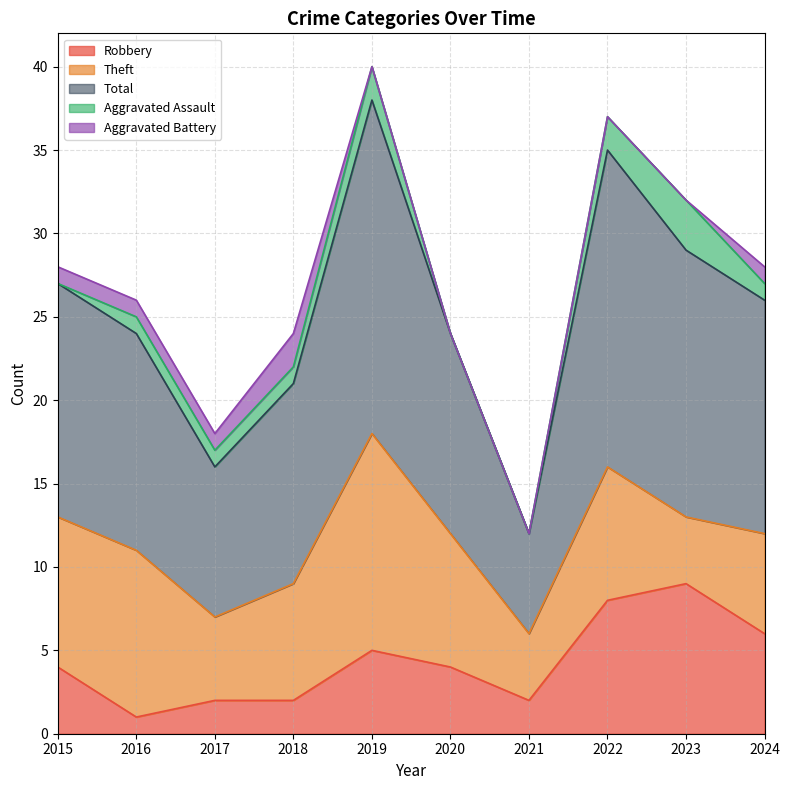

What is the value of the Total point at the 9th from the left?

16